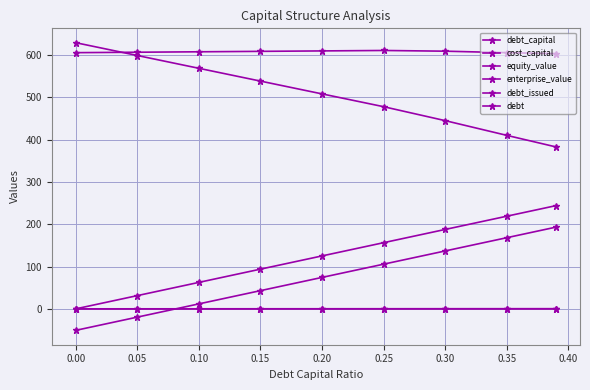

True or false: debt and equity_value cross at least once.

False